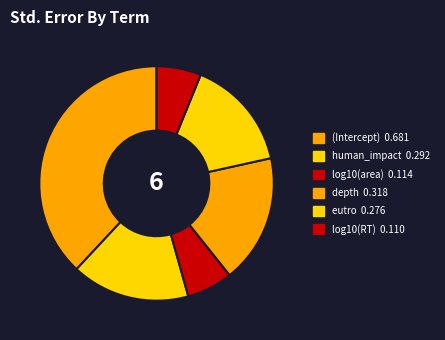

Rank the categories by value from lowest to highest.

log10(RT), log10(area), eutro, human_impact, depth, (Intercept)